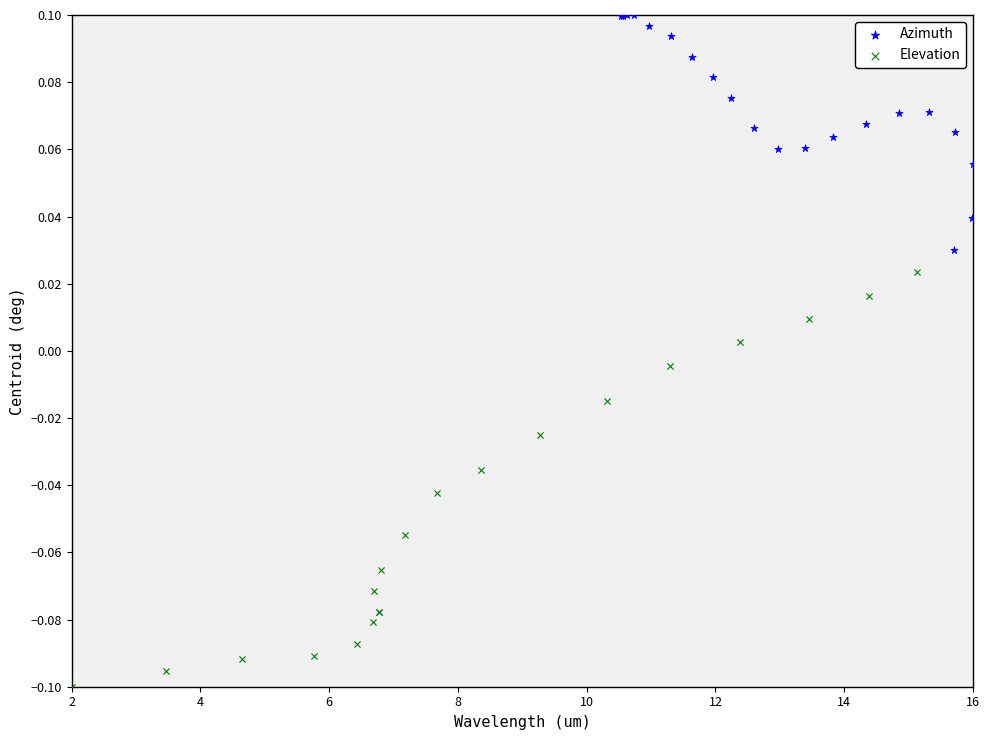

Which series reaches the minimum Y coordinate?

Elevation